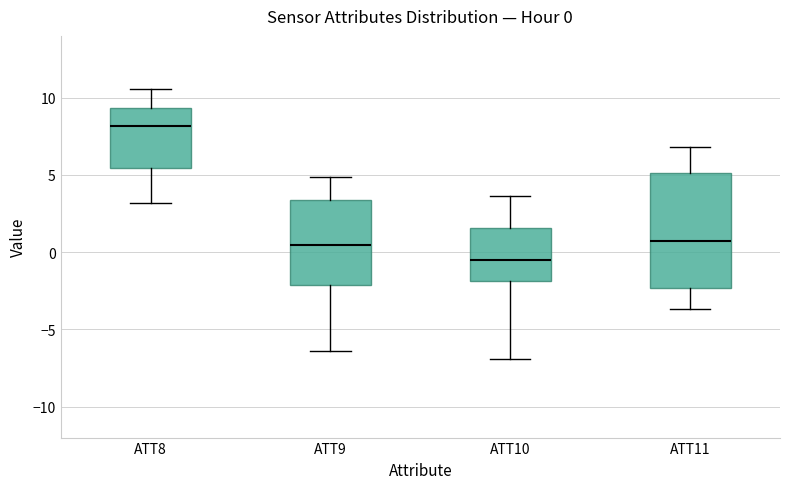

Which box is the tallest, from its lower edge to its upper edge?

ATT11